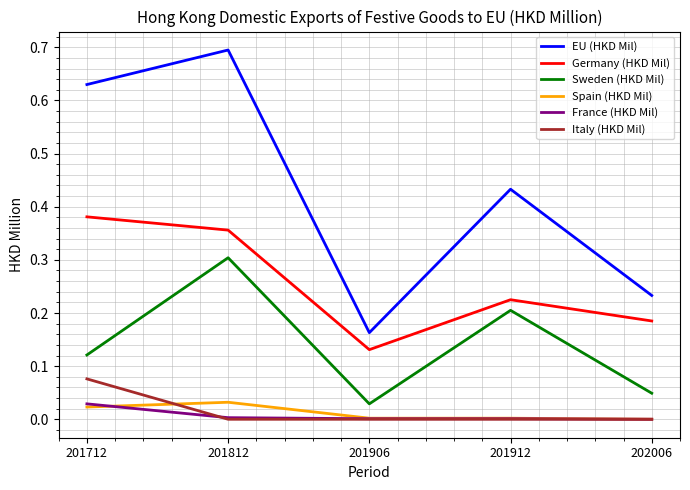

True or false: EU (HKD Mil) and Italy (HKD Mil) intersect in this chart.

False